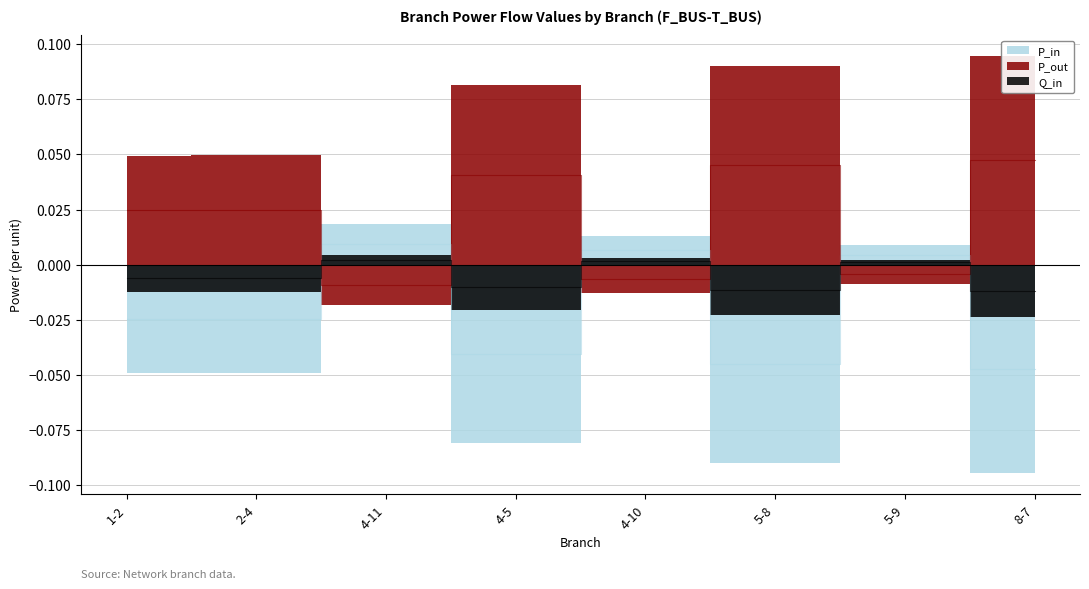

What are all the series names shown in the legend?

P_in, P_out, Q_in